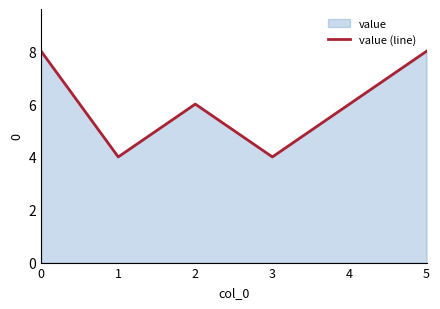

Does the chart have visible grid lines?

No